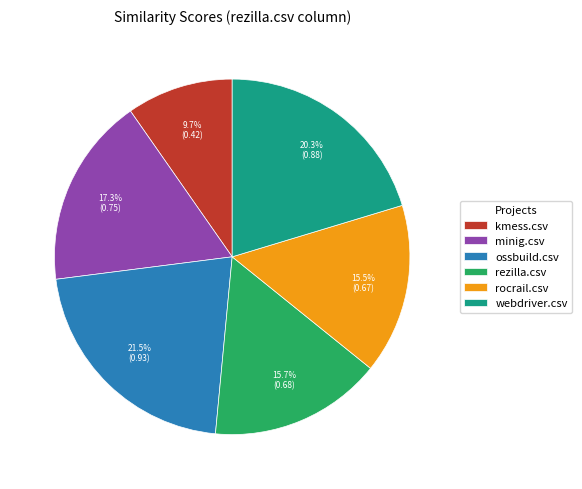

To the nearest percent, what is the average slice percentage?

17%